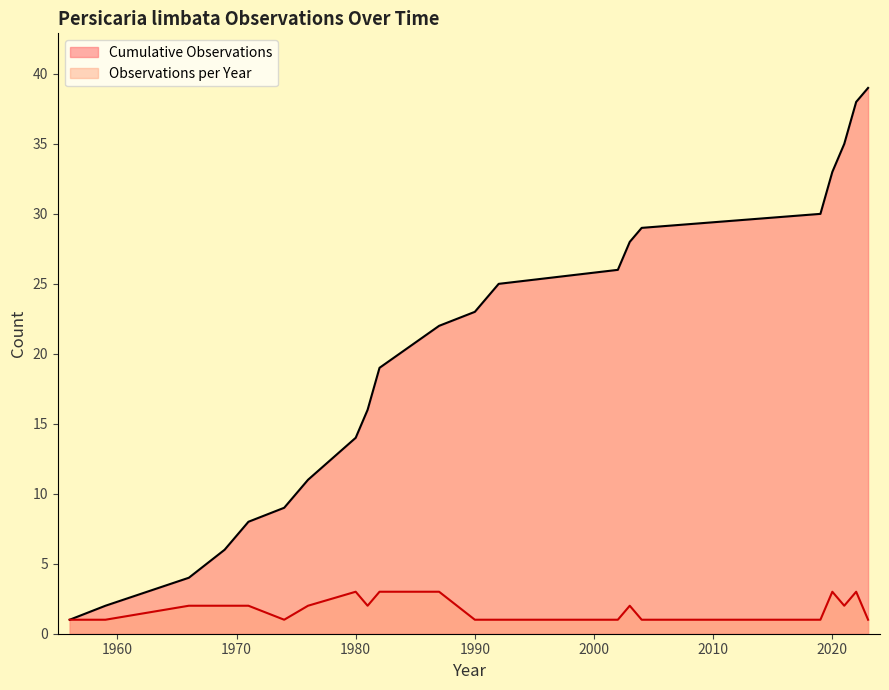

Reading left to right, extract all data points from this chart.

1956	1959	1966	1966	1969	1969	1971	1971	1974	1976	1976	1980	1980	1980	1981	1981	1982	1982	1982	1987	1987	1987	1990	1991	1992	2002	2003	2003	2004	2019	2020	2020	2020	2021	2021	2022	2022	2022	2023